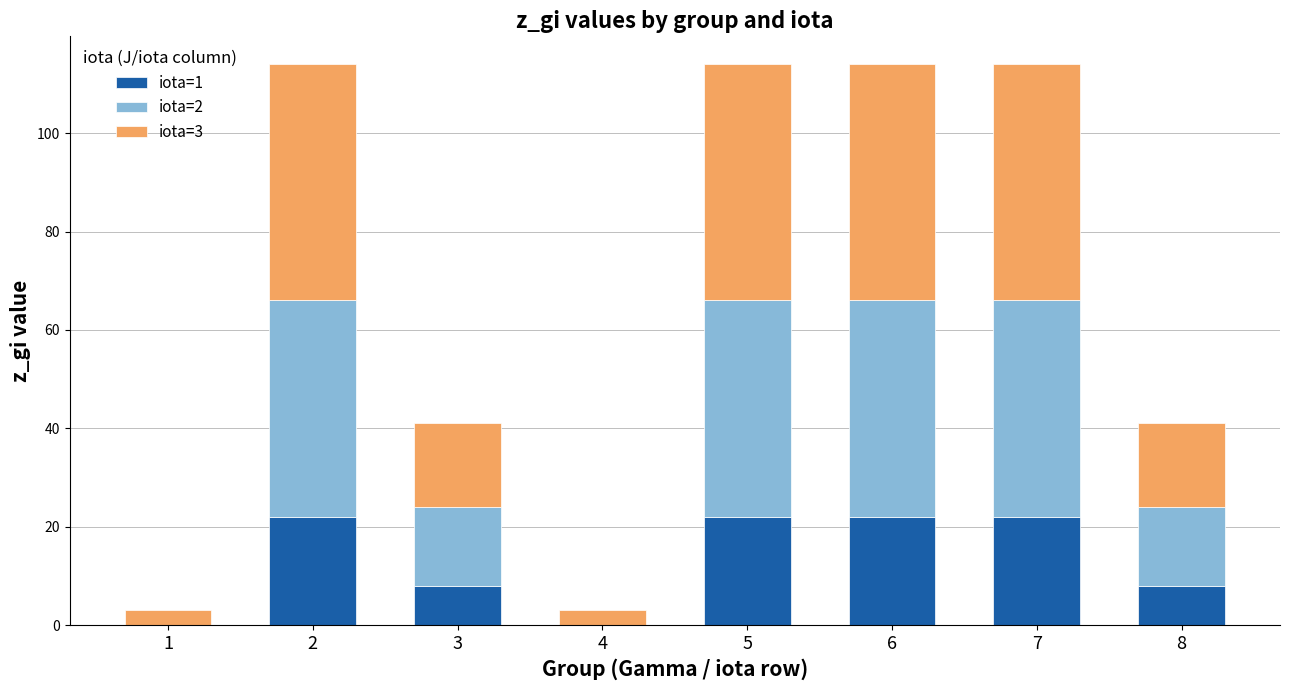

Count the number of data series in this chart.

3